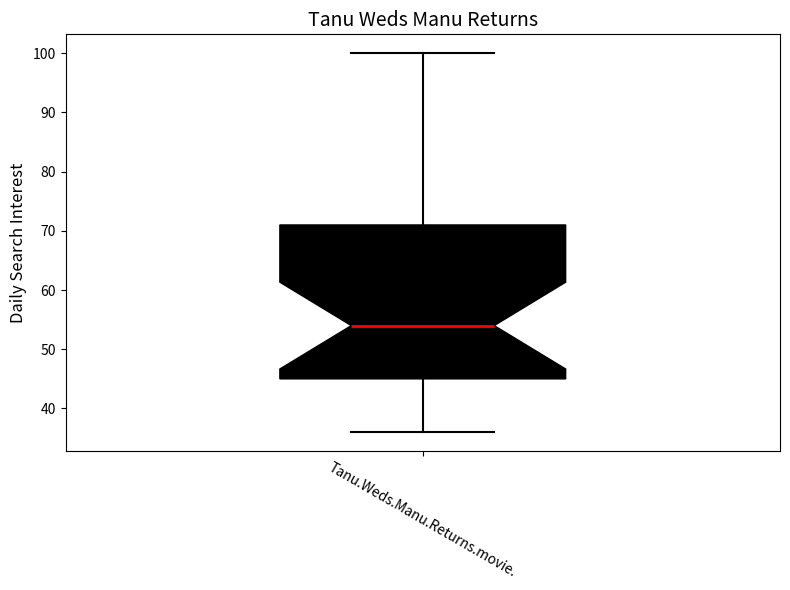

Read this box plot against the y-axis: the position of the median line, the range covered by the box, and the ends of both whiskers. The values are not printed on the chart, so give them approximately, as read against the axis.

median 54, box 45 to 71, whiskers 36 to 100